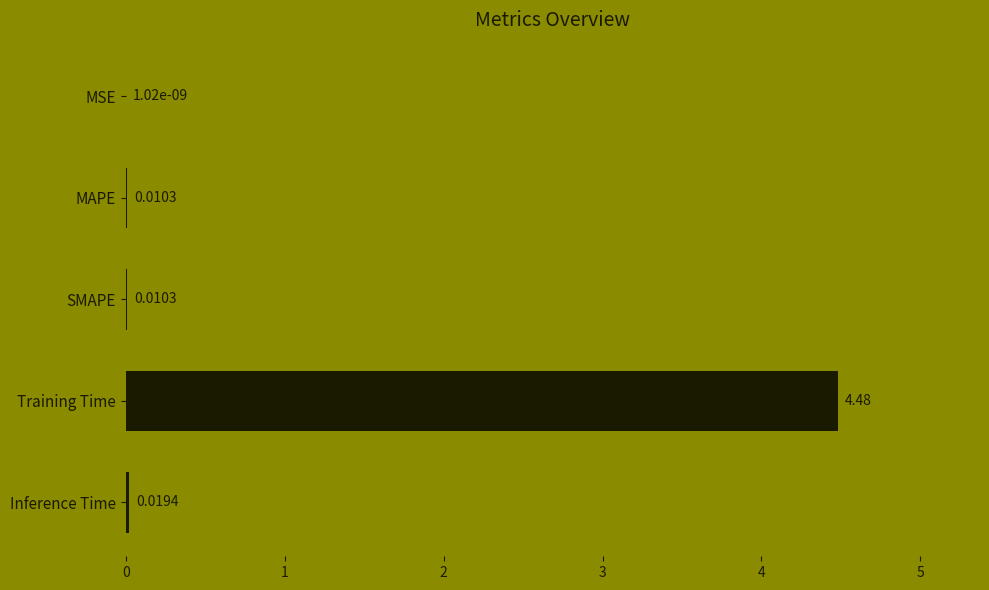

Which label corresponds to the largest value in the chart?

Training Time